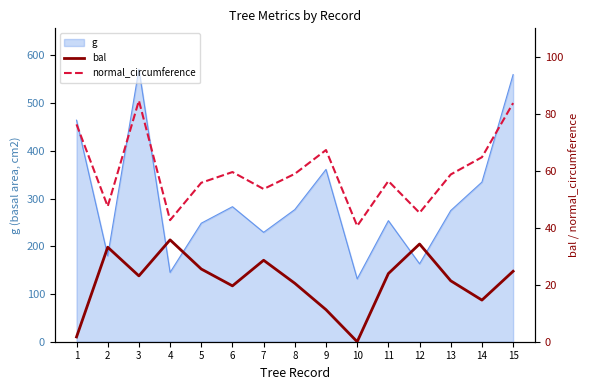

How many lines are shown in the chart?

2